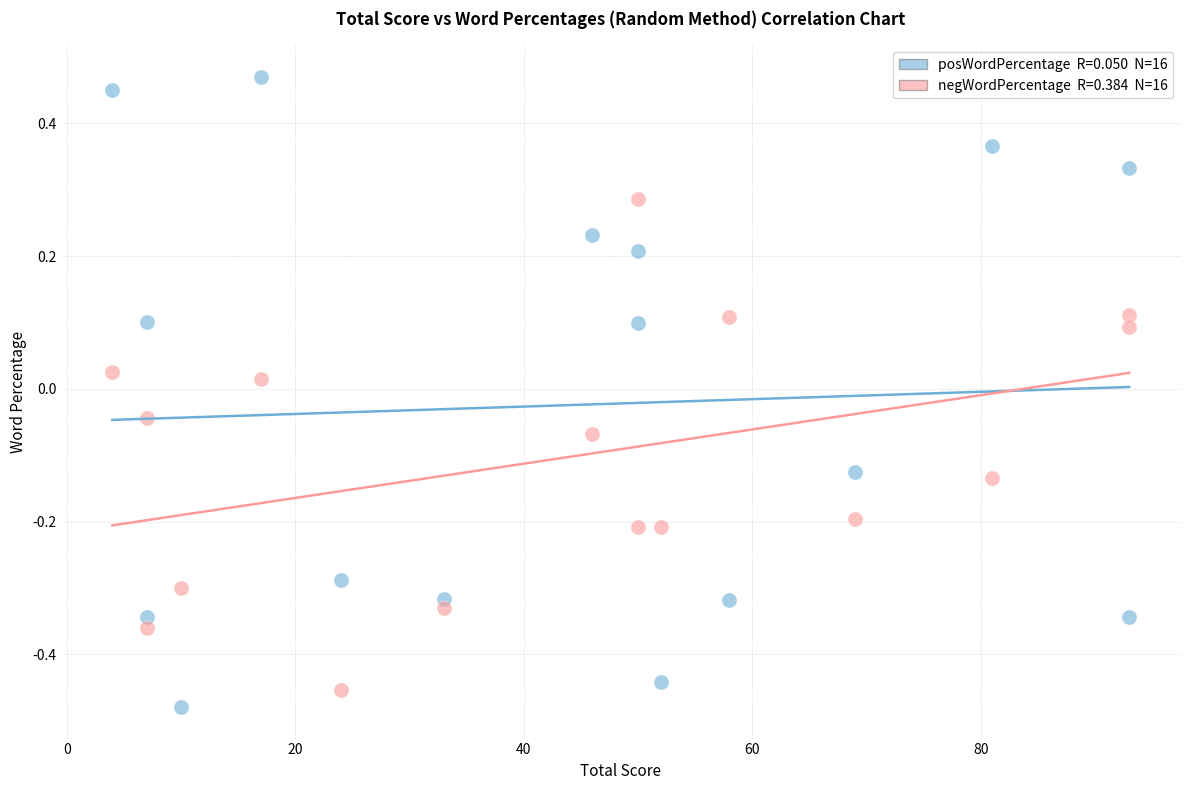

Across all data points, what is the range of X values (max minus min)?

89.0